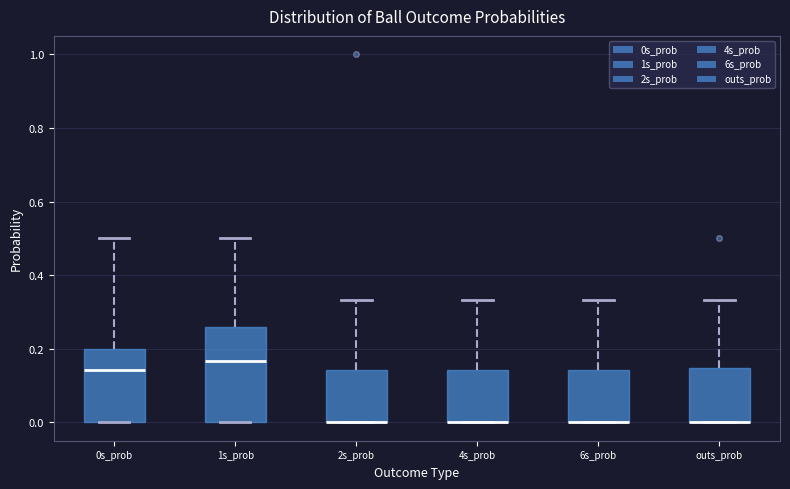

Comparing the boxes themselves (not the whiskers), which one is the tallest?

1s_prob